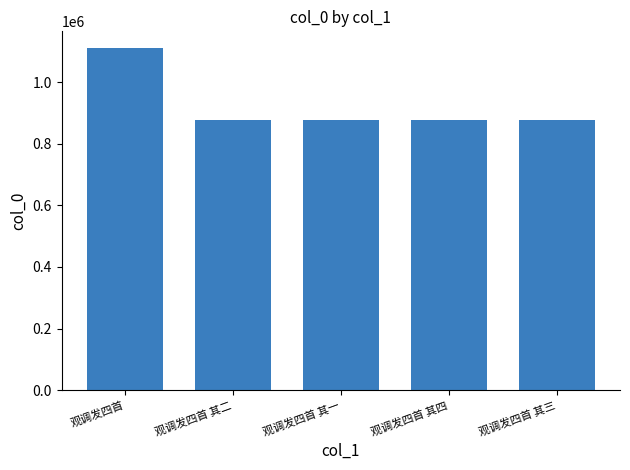

Which category has the highest value across all series?

观调发四首